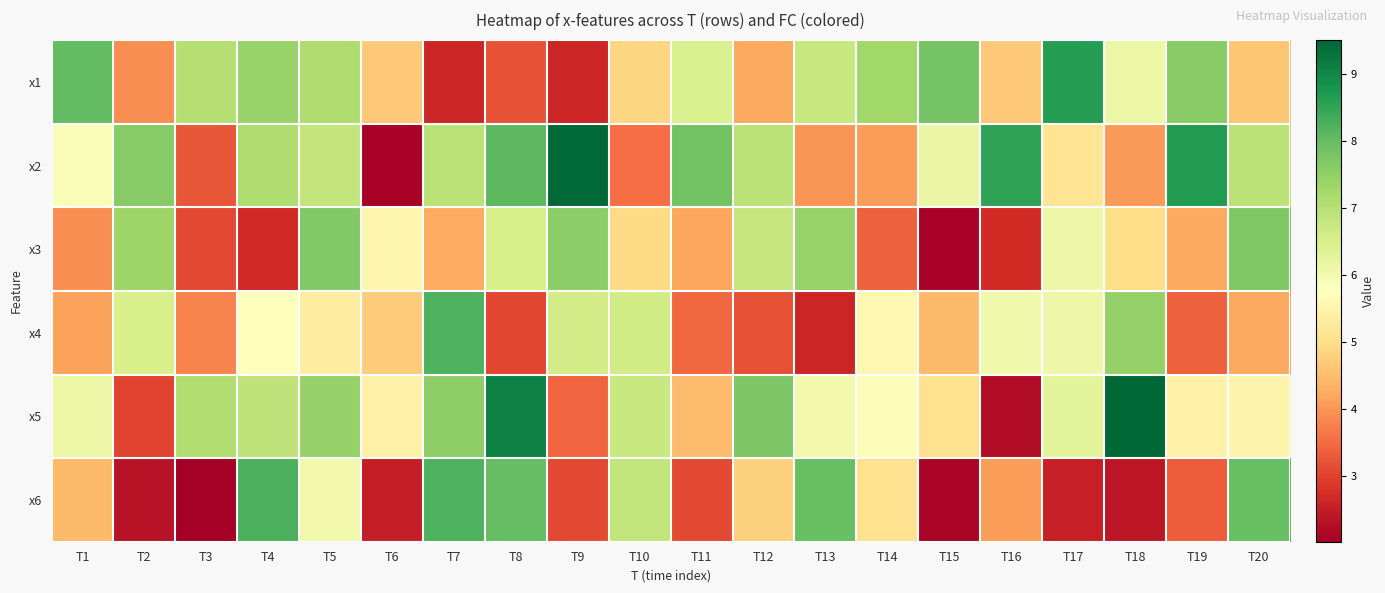

What is the greatest value displayed?

9.5